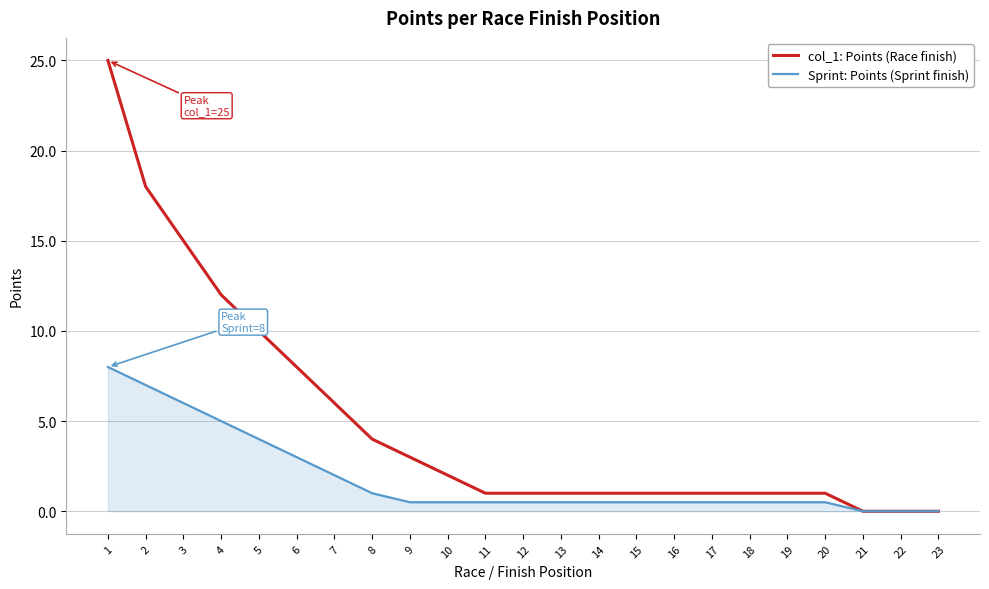

Reading left to right, list all the values displayed in this chart.

col_1: Points (Race finish): 25.0	18.0	15.0	12.0	10.0	8.0	6.0	4.0	3.0	2.0	1.0	1.0	1.0	1.0	1.0	1.0	1.0	1.0	1.0	1.0	0.0	0.0	0.0
Sprint: Points (Sprint finish): 8.0	7.0	6.0	5.0	4.0	3.0	2.0	1.0	0.5	0.5	0.5	0.5	0.5	0.5	0.5	0.5	0.5	0.5	0.5	0.5	0.0	0.0	0.0